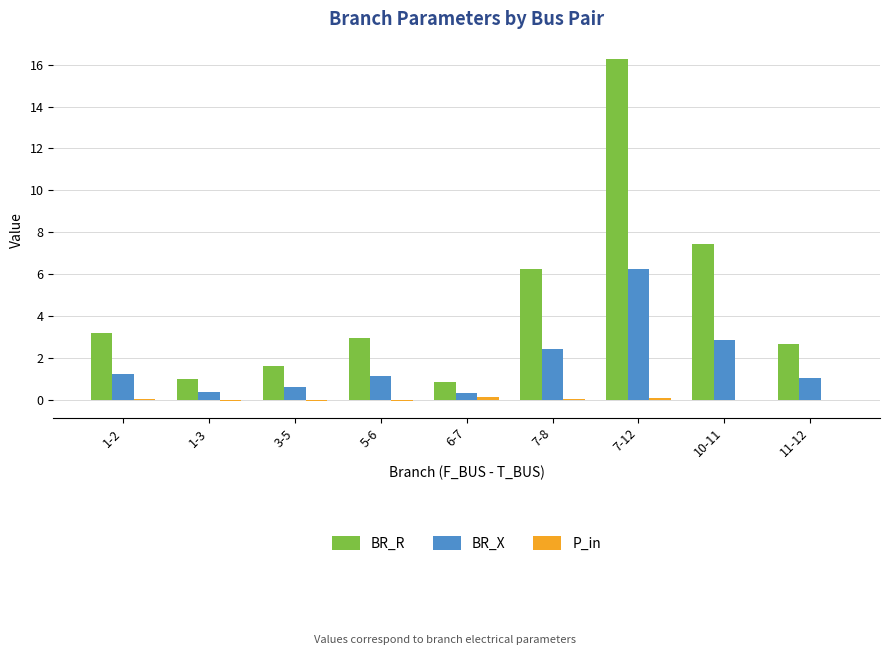

Where is BR_X nearest to the value 3?

10-11